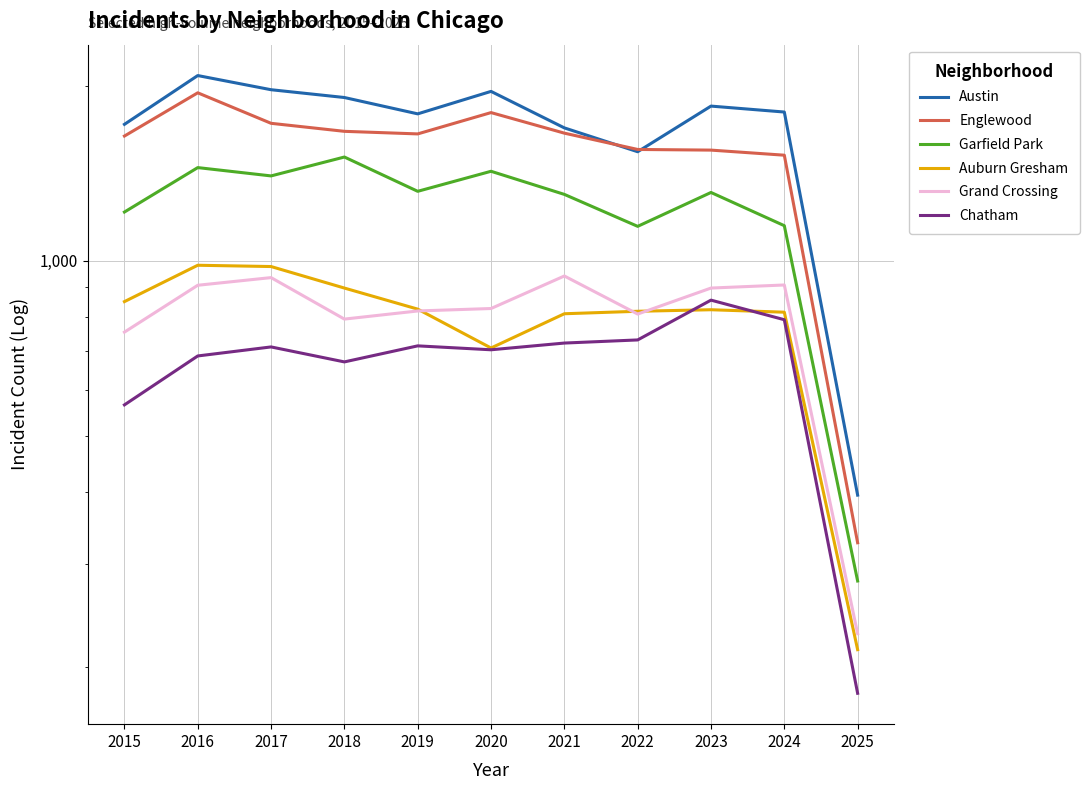

How many data points does each series have?

11